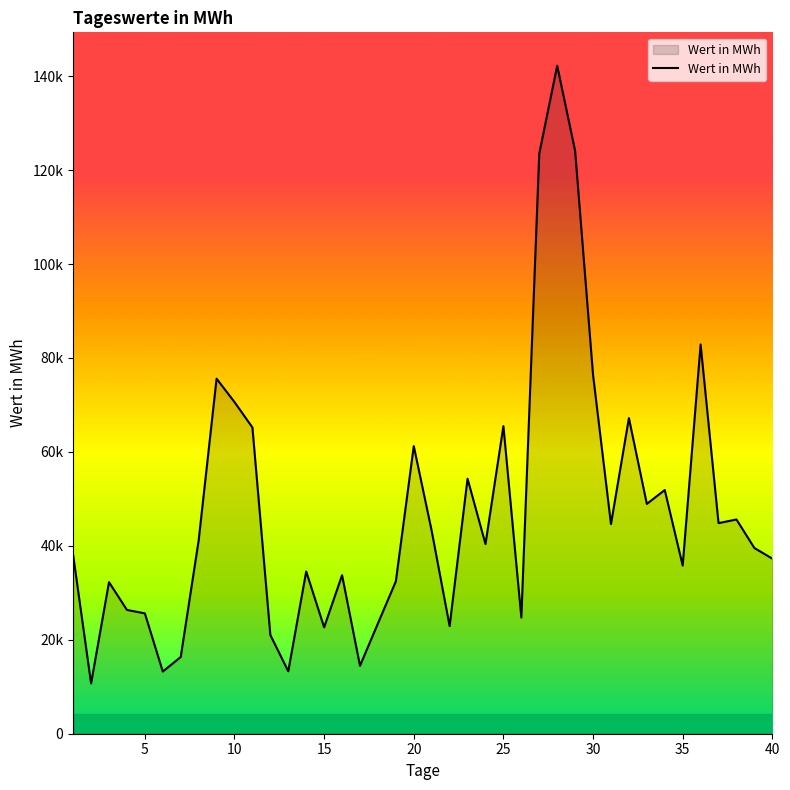

Is this an area chart (filled region under the line)?

Yes